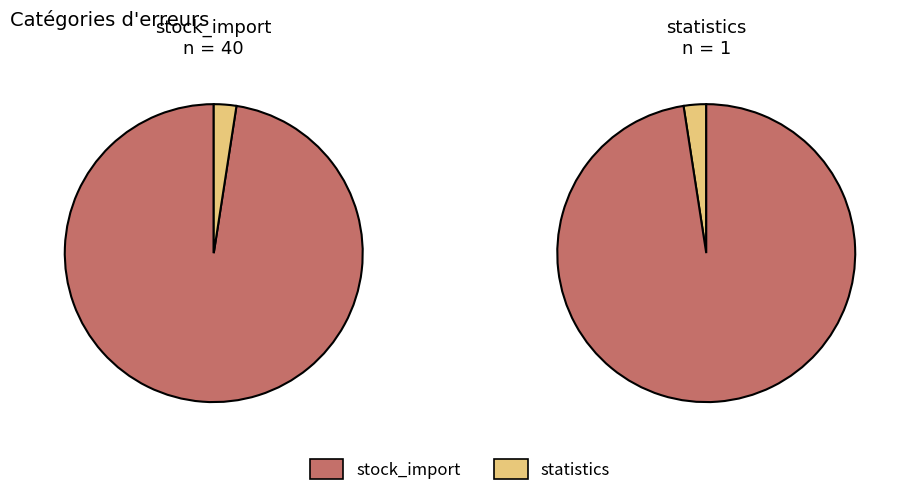

Rank the categories by value from lowest to highest.

statistics, stock_import